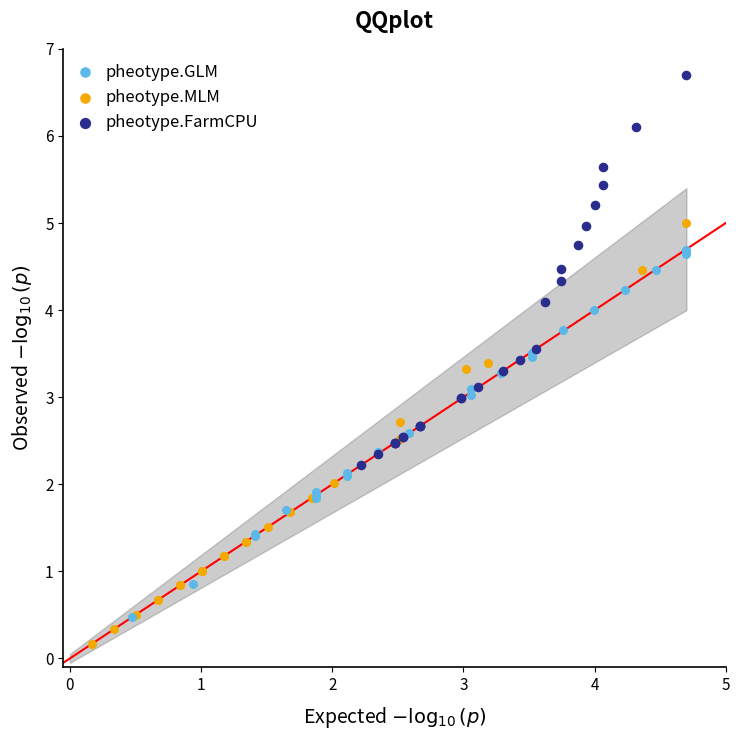

Which series contains the highest Y value?

pheotype.FarmCPU